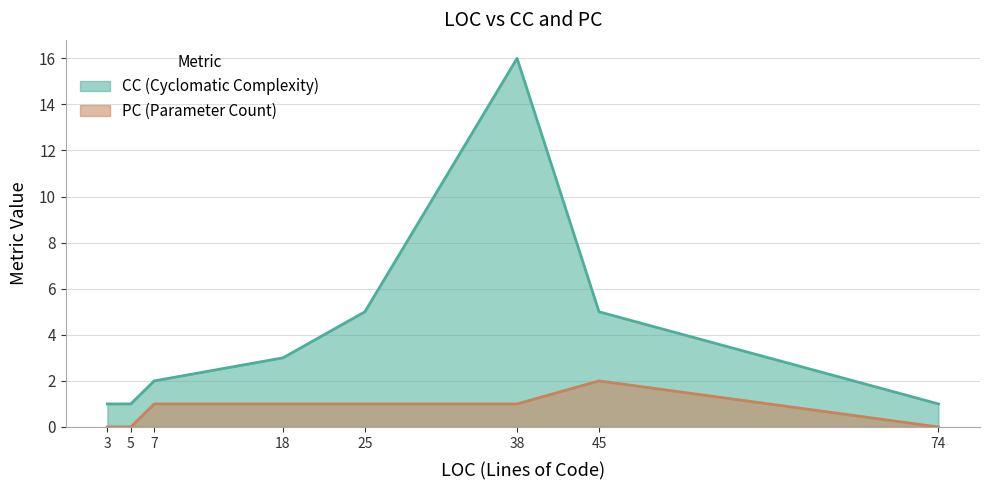

Which has a higher value, 5 or 7?

7